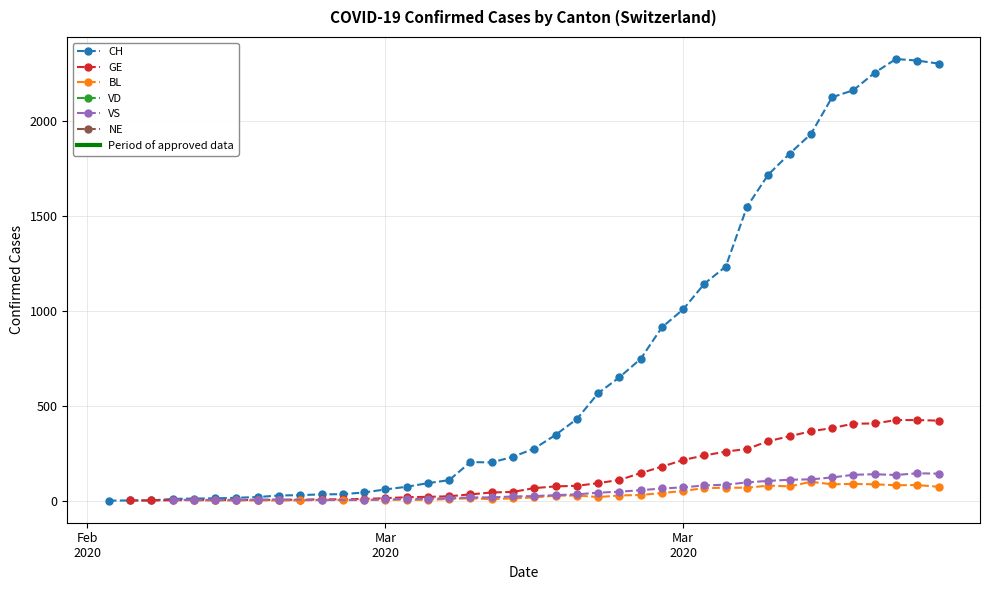

List the labels in order of VS value, smallest first.

2020-02-25, 2020-02-26, 2020-02-27, 2020-03-05, 2020-03-07, 2020-03-06, 2020-03-08, 2020-02-28, 2020-02-29, 2020-03-01, 2020-03-02, 2020-03-03, 2020-03-04, 2020-03-09, 2020-03-10, 2020-03-11, 2020-03-12, 2020-03-13, 2020-03-14, 2020-03-15, 2020-03-16, 2020-03-17, 2020-03-18, 2020-03-19, 2020-03-20, 2020-03-21, 2020-03-22, 2020-03-23, 2020-03-24, 2020-03-25, 2020-03-26, 2020-03-27, 2020-03-28, 2020-03-29, 2020-03-30, 2020-04-02, 2020-03-31, 2020-04-01, 2020-04-04, 2020-04-03